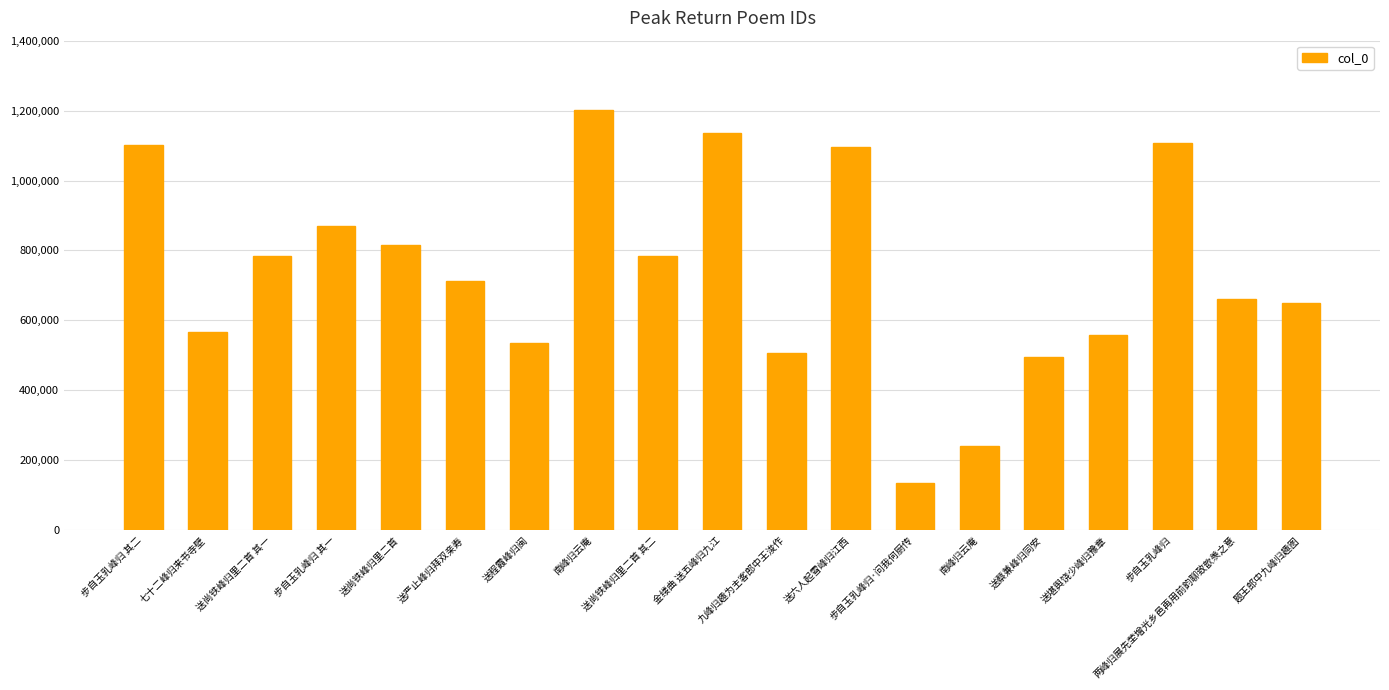

Are the bars horizontal?

No